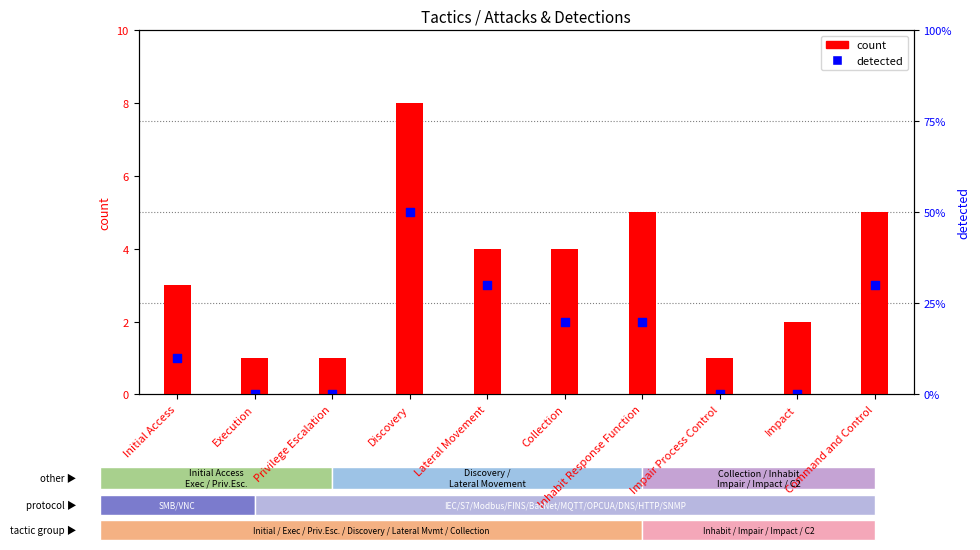

At how many categories does at least one series exceed 1?

7